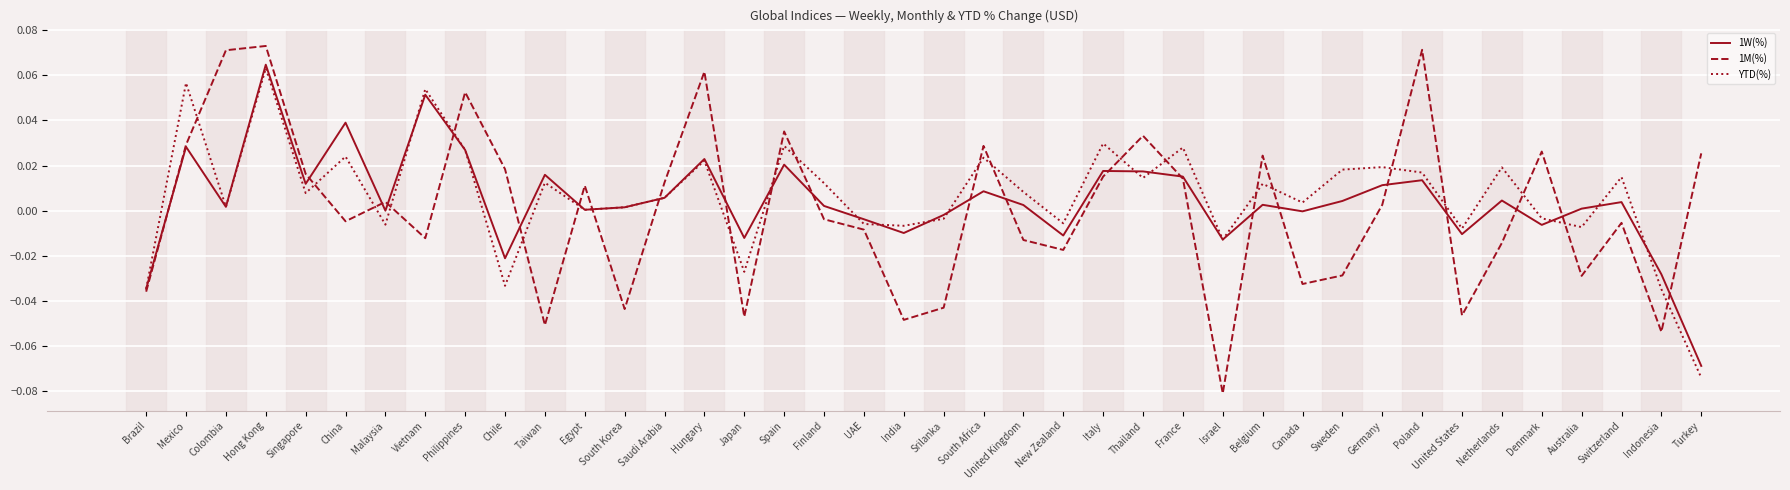

How many values in the 1M(%) series exceed 0?

20